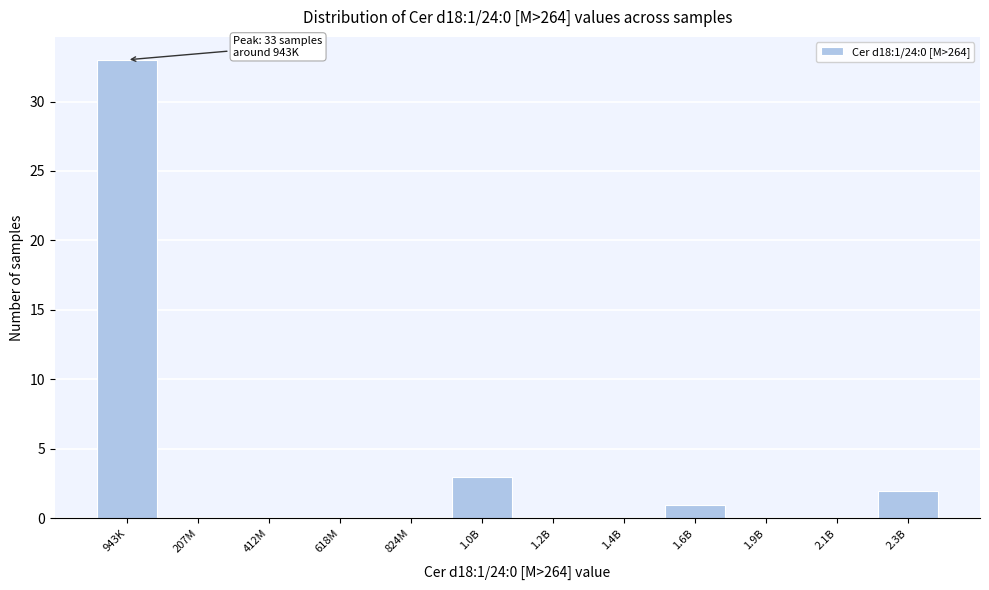

Reading right to left, extract all data points from this chart.

2.3B=2	2.1B=0	1.9B=0	1.6B=1	1.4B=0	1.2B=0	1.0B=3	824M=0	618M=0	412M=0	207M=0	943K=33